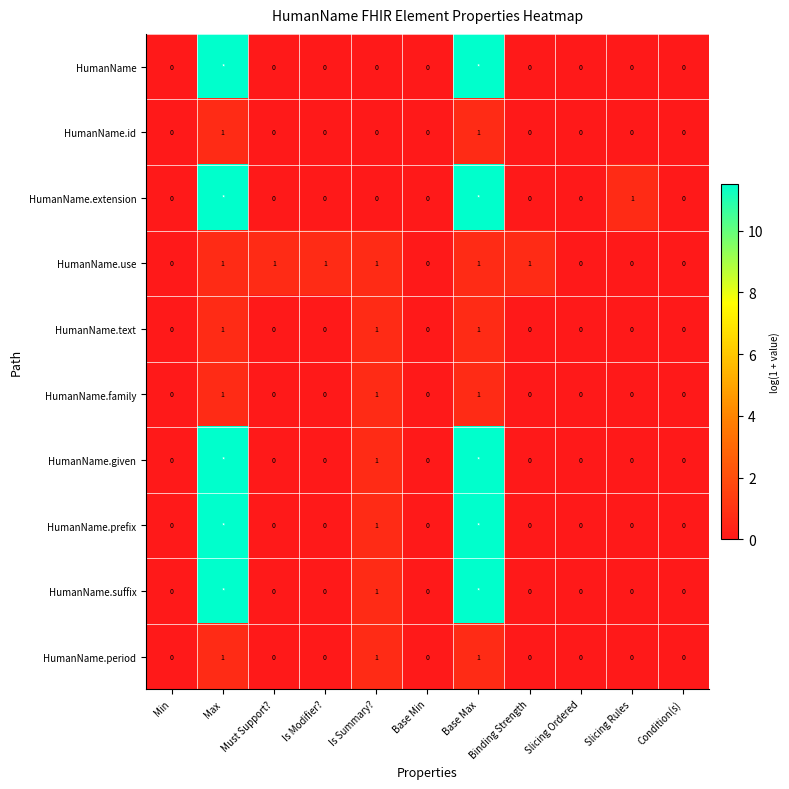

How many categories are shown in the chart?

11